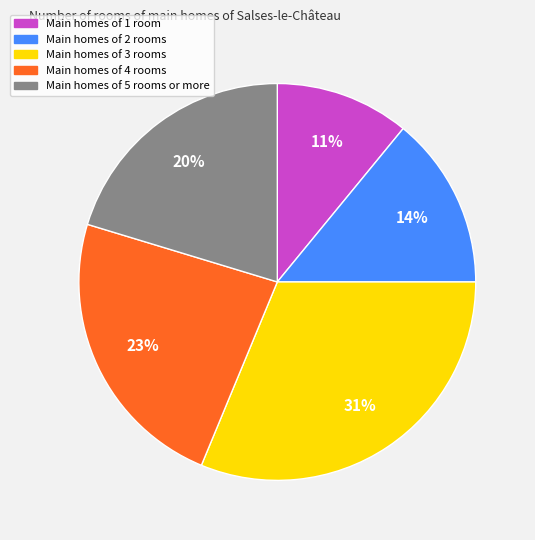

Count the number of slices in the pie.

5